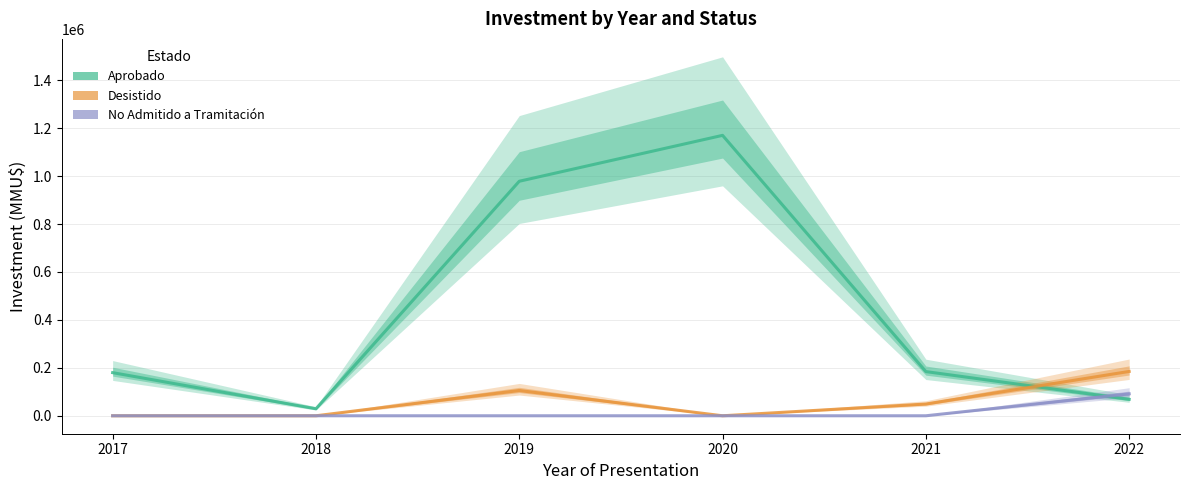

List the labels in order of Desistido value, smallest first.

2017, 2018, 2020, 2021, 2019, 2022